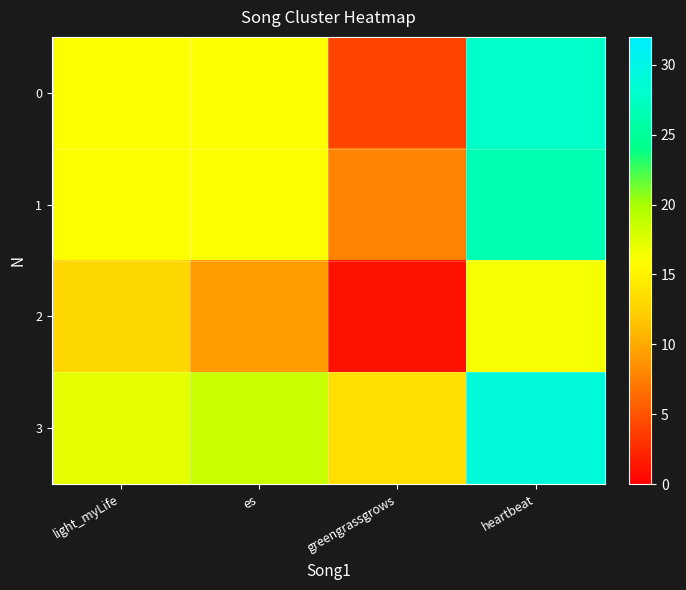

At which category does the chart reach its peak across all series?

heartbeat